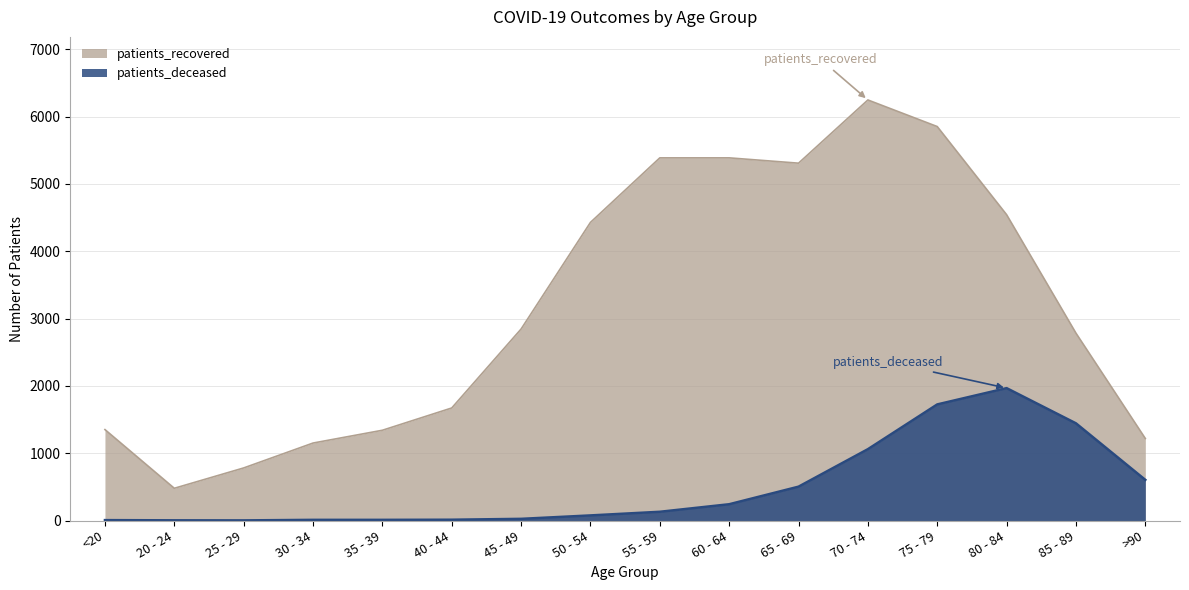

How many data points in patients_recovered are less than 2845?

8